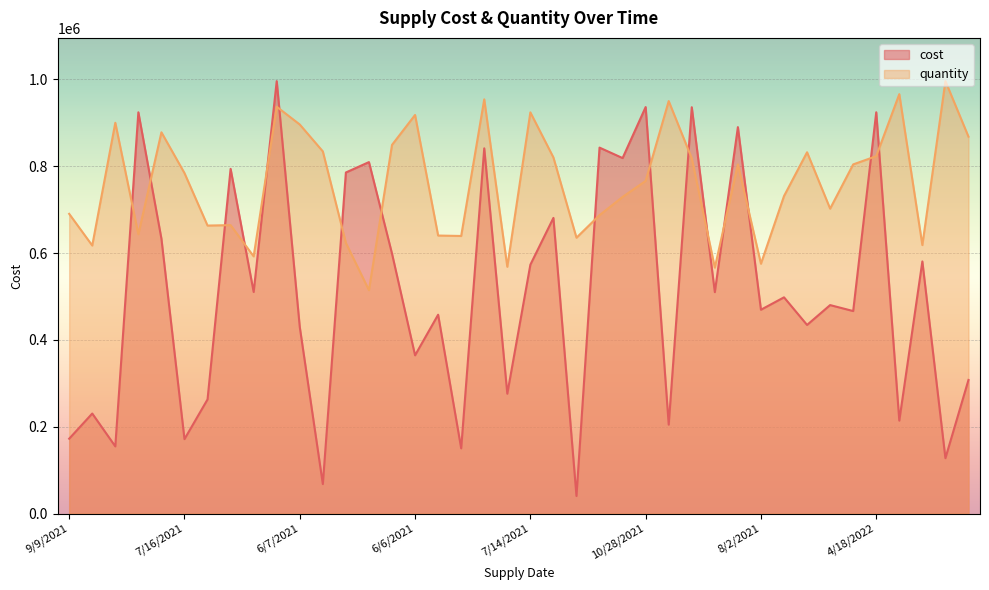

Is it true that quantity equals 950205.4 at 5/21/2021?

True